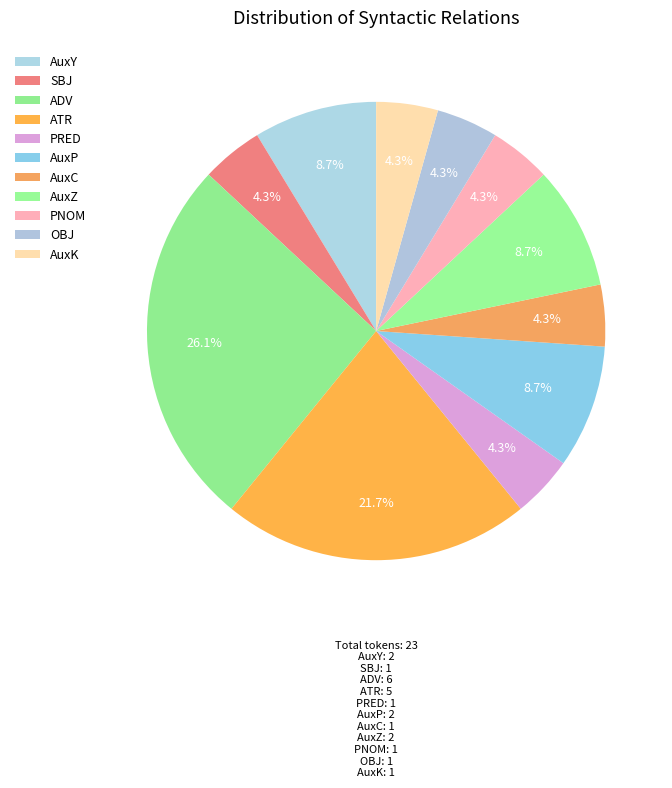

Which has a higher value, AuxP or PRED?

AuxP